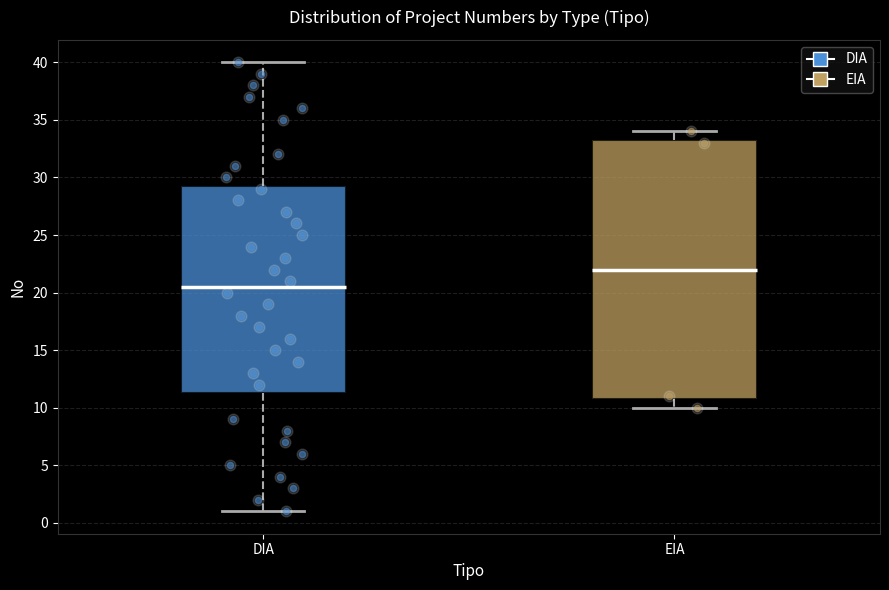

Reading left to right, read every box against the y-axis: the position of its median line, the range the box covers, and the ends of its whiskers. The values are not printed on the chart, so give them approximately, as read against the axis.

DIA: median 20.5, box 11.5 to 29.5, whiskers 1.0 to 40.0
EIA: median 22.0, box 11.0 to 33.5, whiskers 10.0 to 34.0